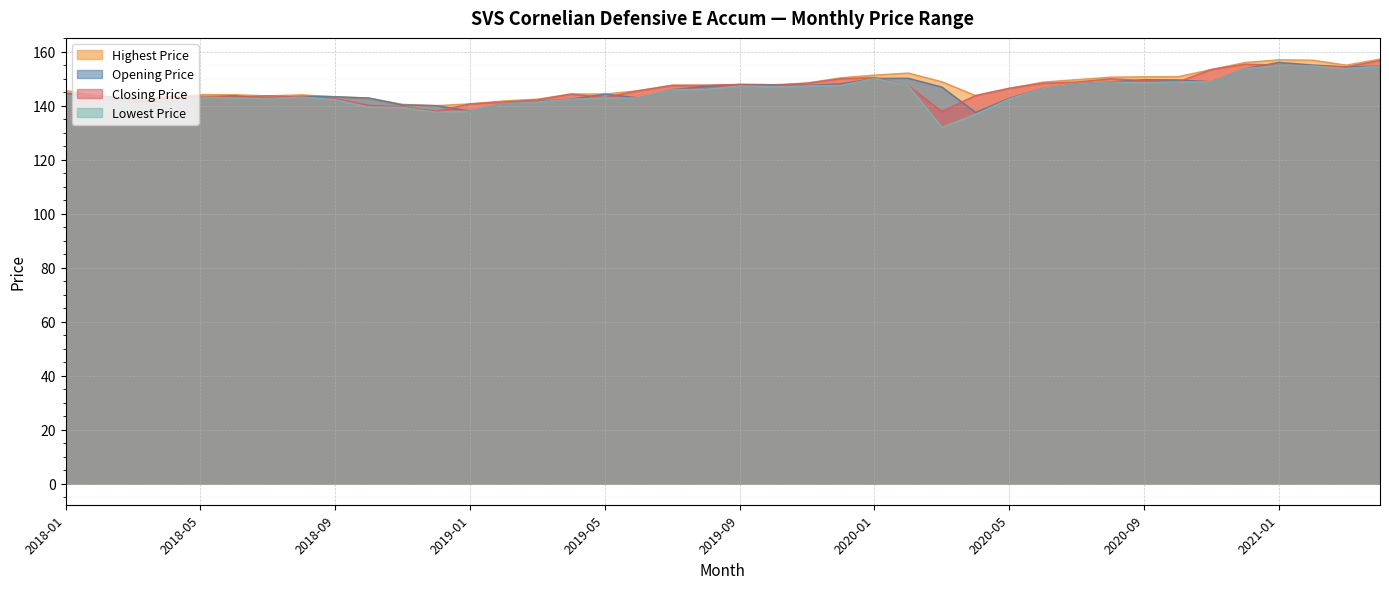

True or false: Opening Price has a value of 142.9 at 2019-06.

True